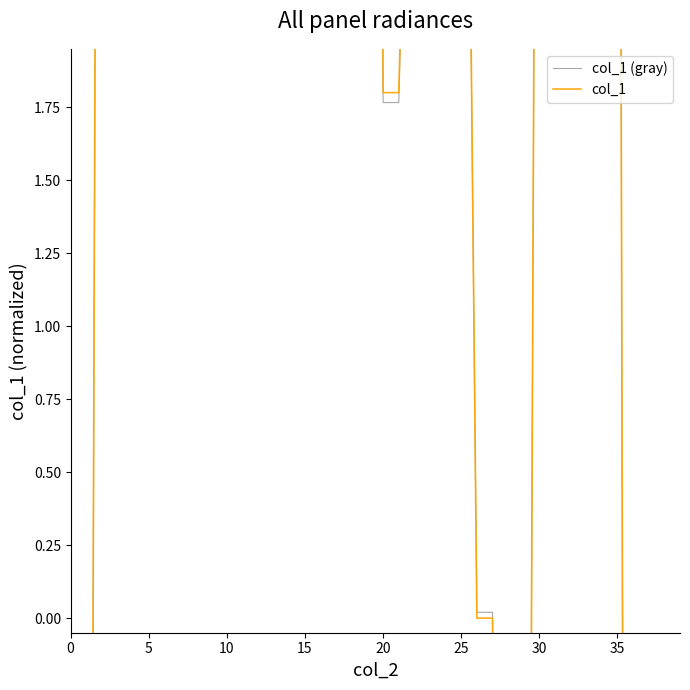

How many values in col_1 (gray) are below zero?

8